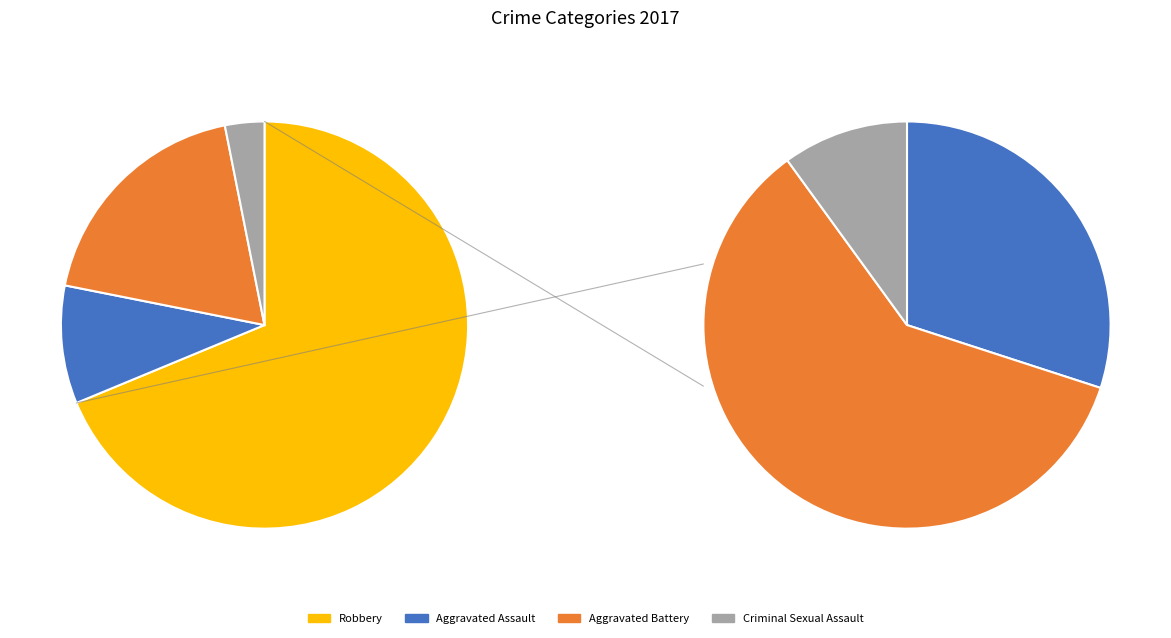

To the nearest percent, what is the combined percentage of Aggravated Battery and Aggravated Assault?

28%